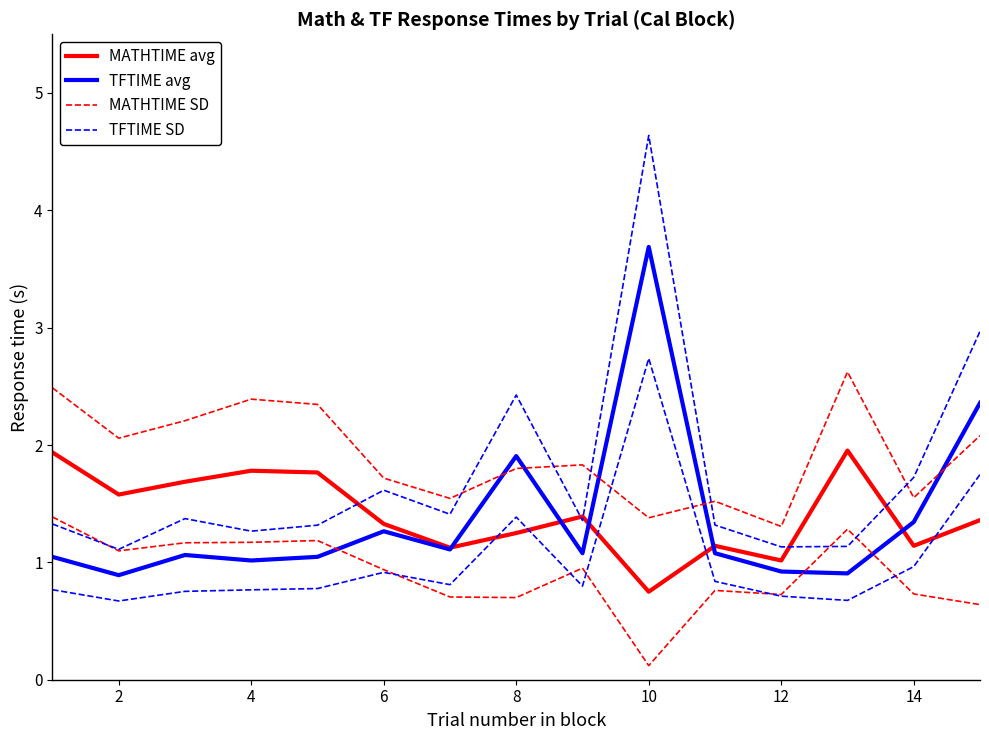

How many interior local peaks does the TFTIME avg series have?

4